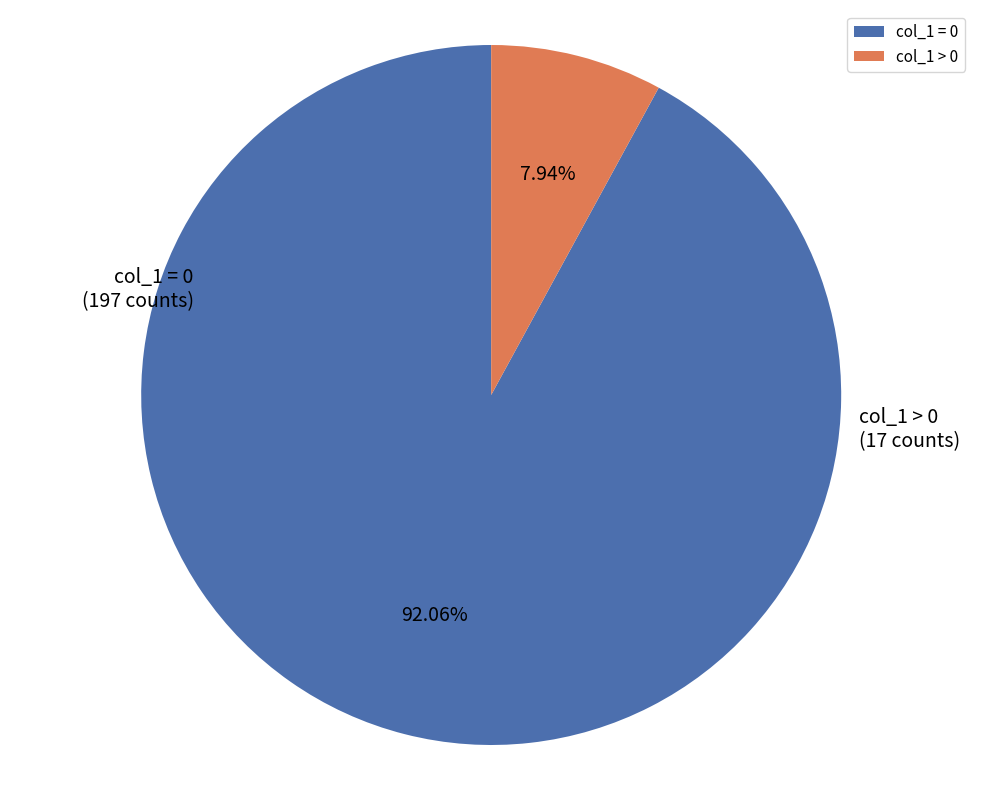

Do col_1 = 0 and col_1 > 0 together represent more than half of the pie?

Yes